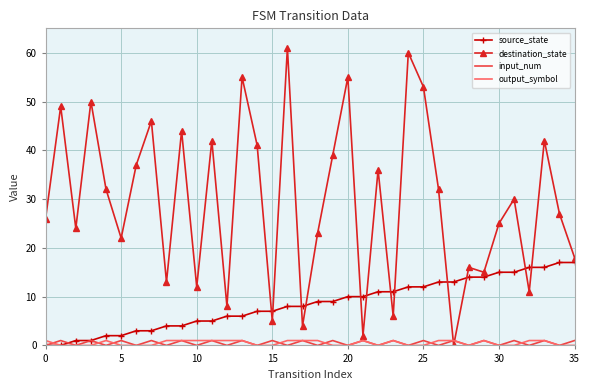

Which series ends up on top after the final intersection of destination_state and output_symbol?

destination_state